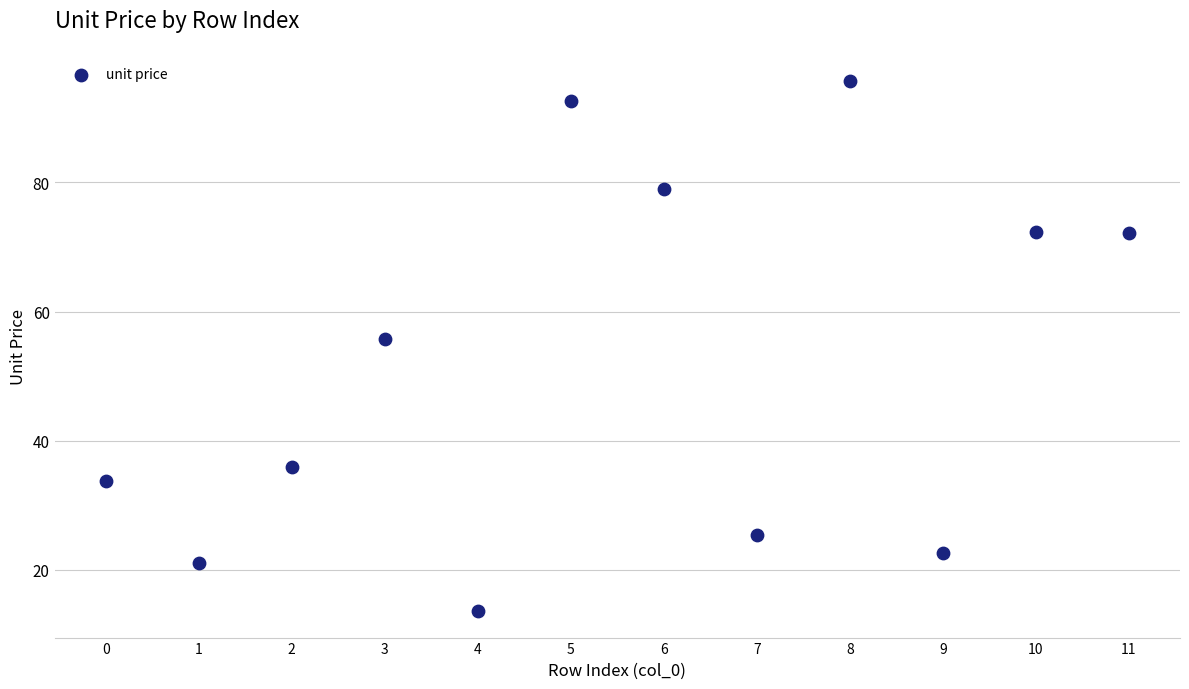

What Y value in the scatter plot is closest to 54?

55.8